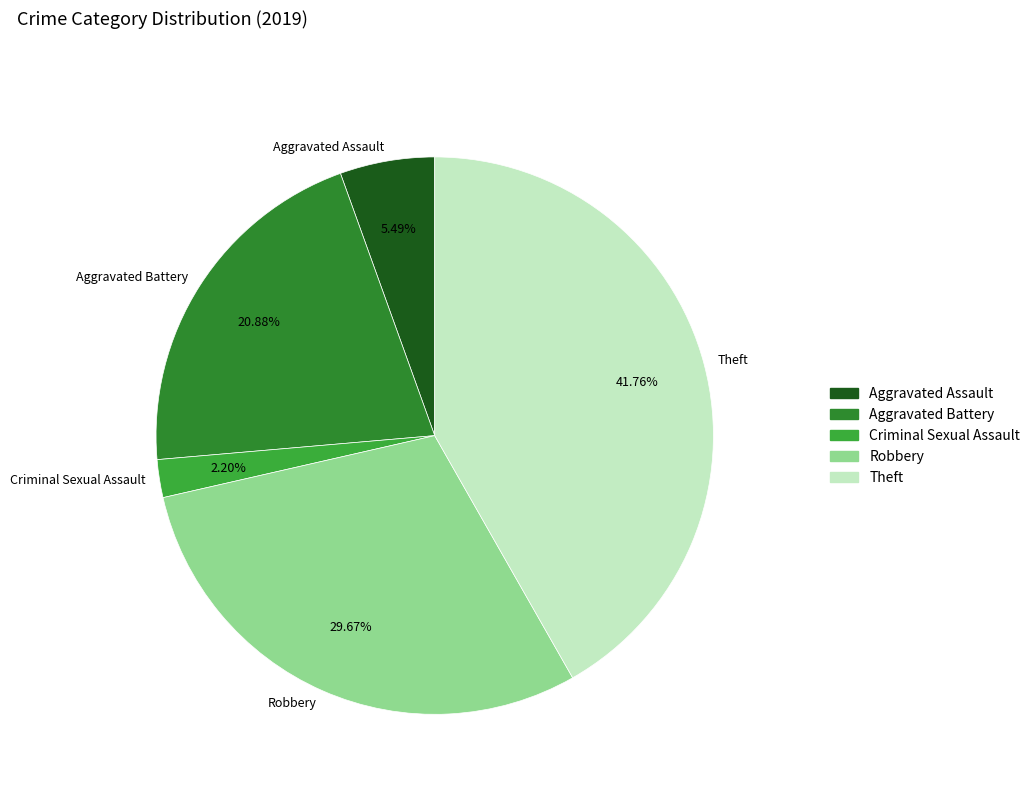

Approximately how many times larger is the value at Aggravated Battery compared to Theft?

0.5